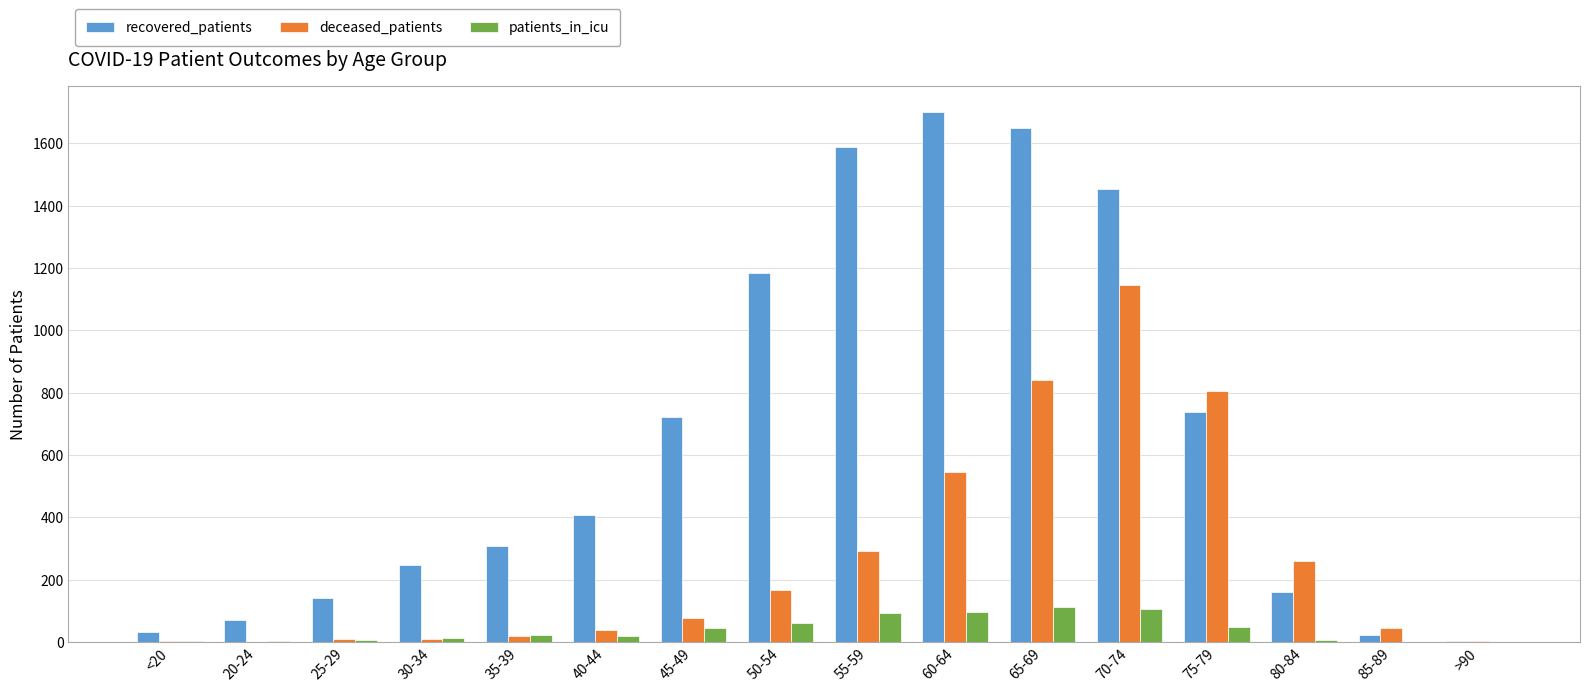

Between 30-34 and 70-74, which series saw the biggest shift?

recovered_patients